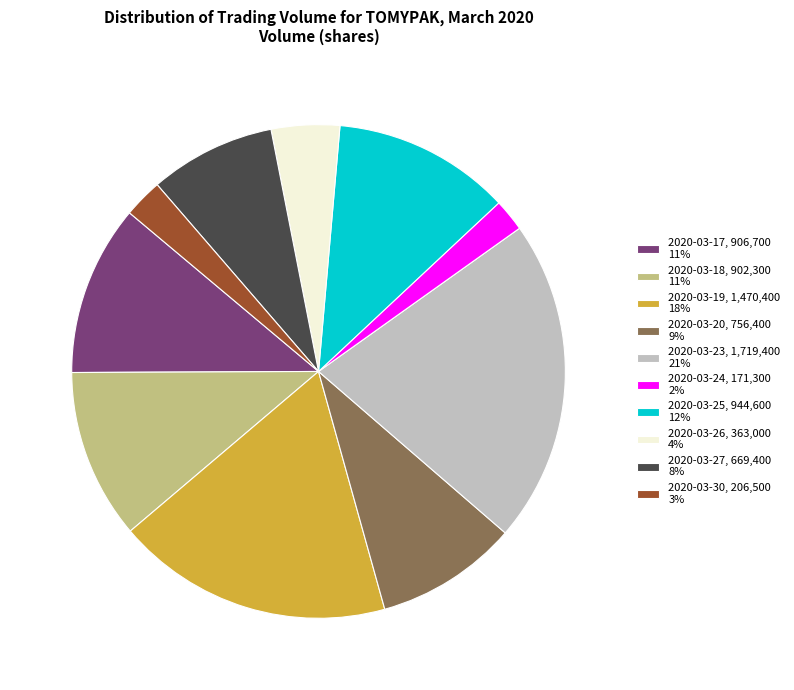

Which category has the biggest portion of the pie?

2020-03-23